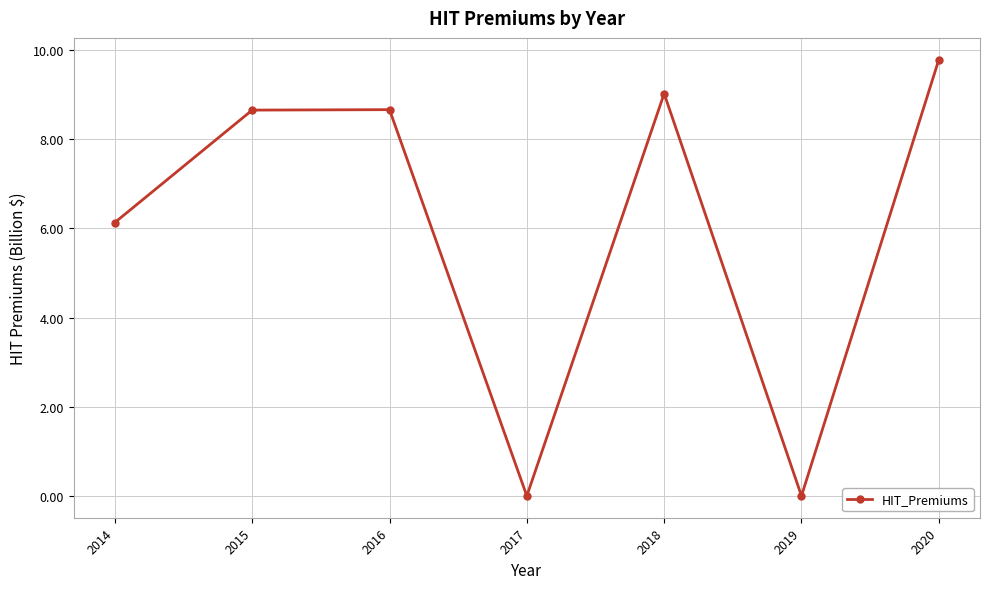

Does the chart have visible grid lines?

Yes